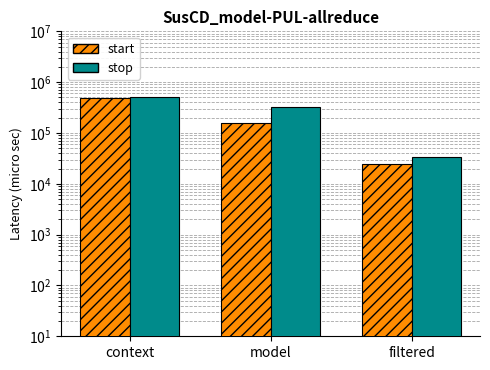

Count the number of data series in this chart.

2